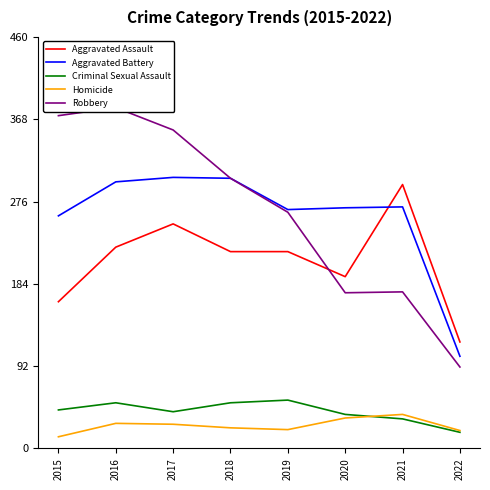

At which category does the chart reach its peak across all series?

2016